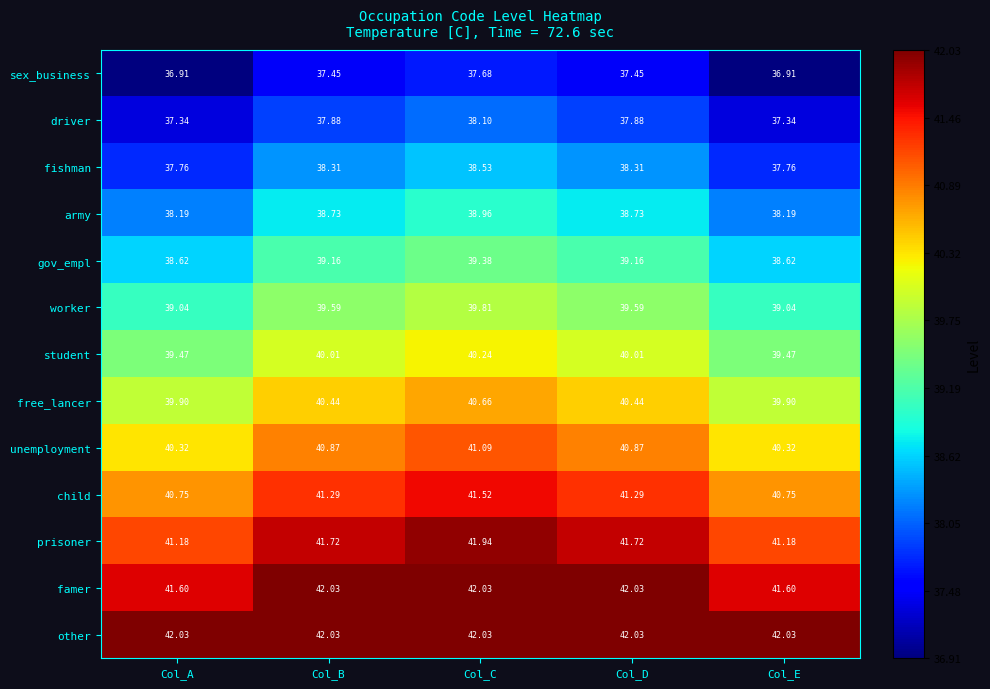

At how many categories does at least one series exceed 37?

5